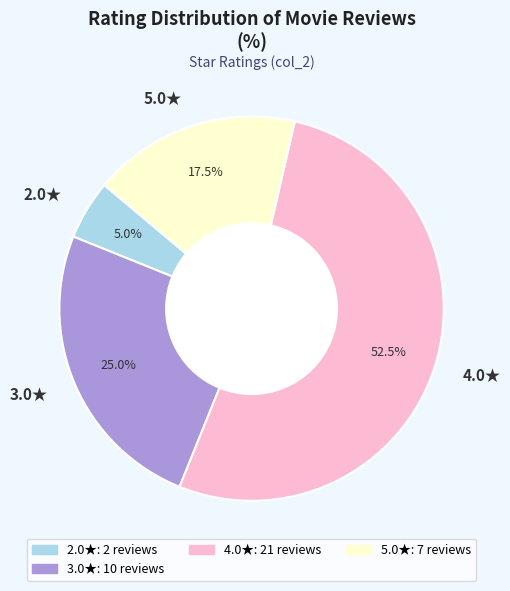

Which category has the smallest portion of the pie?

2.0★